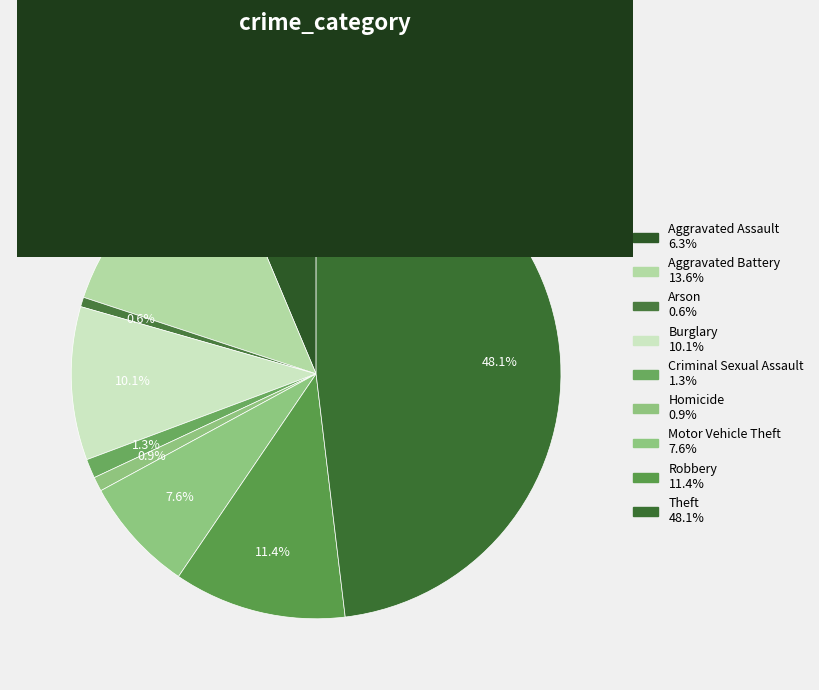

Do Homicide and Theft together represent more than half of the pie?

No